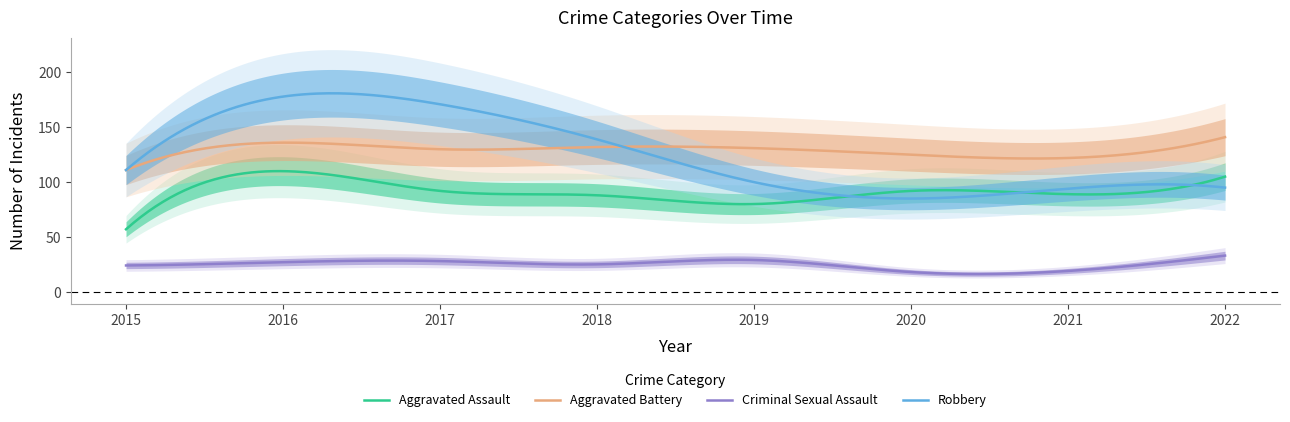

Where is the first local maximum for Robbery?

2016